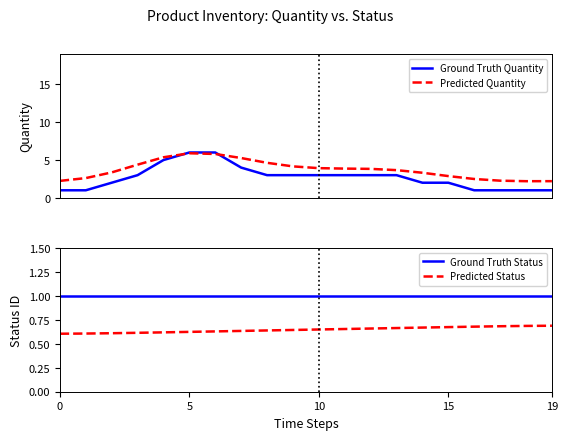

What is the lowest value of the Predicted Quantity series?

2.2